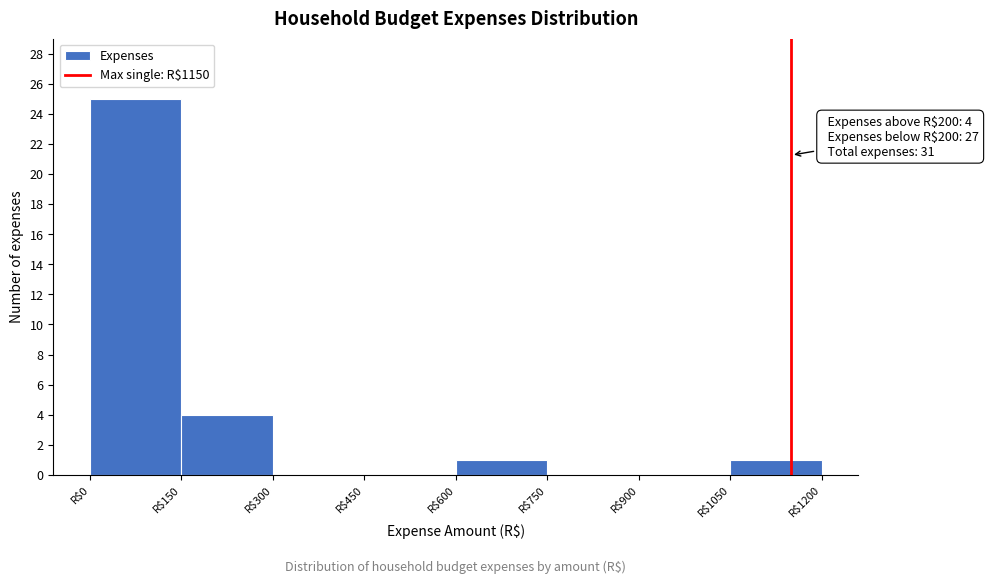

Which range on the x-axis has the tallest bar?

0 to 150